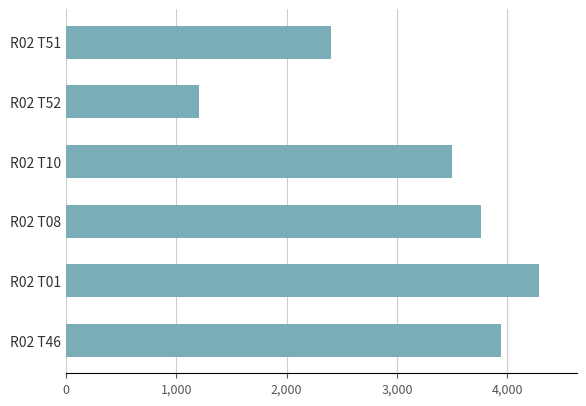

What is the difference between the second highest and minimum values?

2737.3